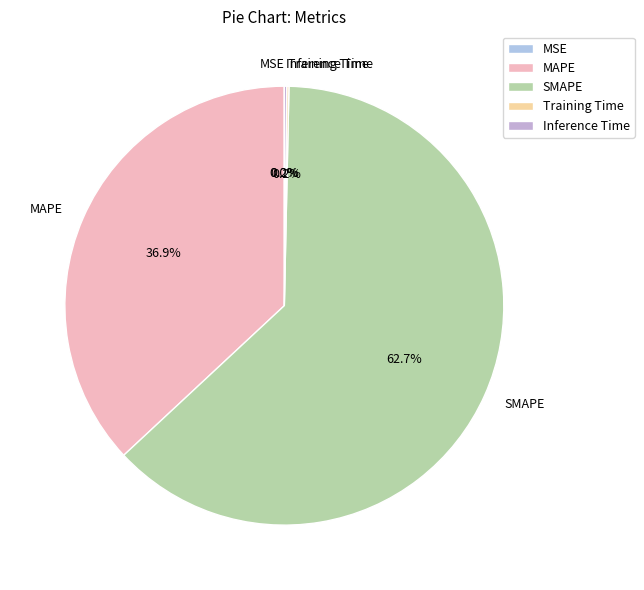

Which slice is the largest?

SMAPE